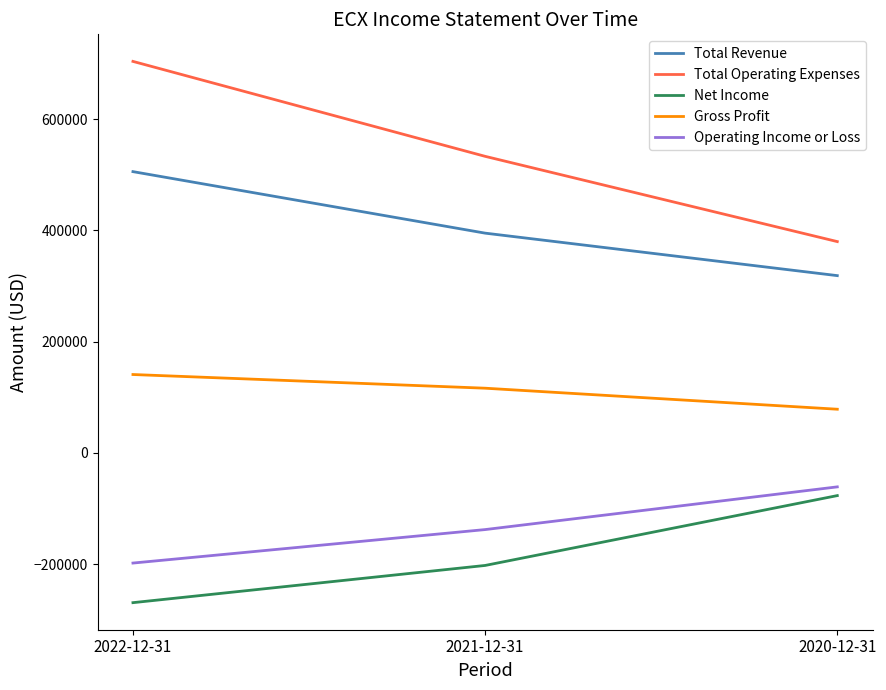

What is the total value across all series at 2021-12-31?

703800